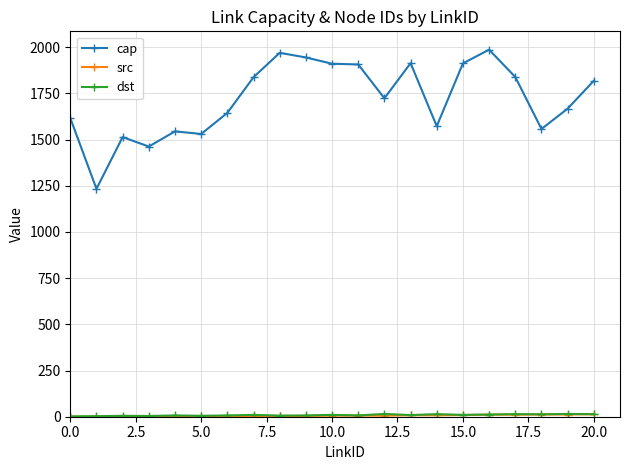

Which series has the largest range (max minus min)?

cap